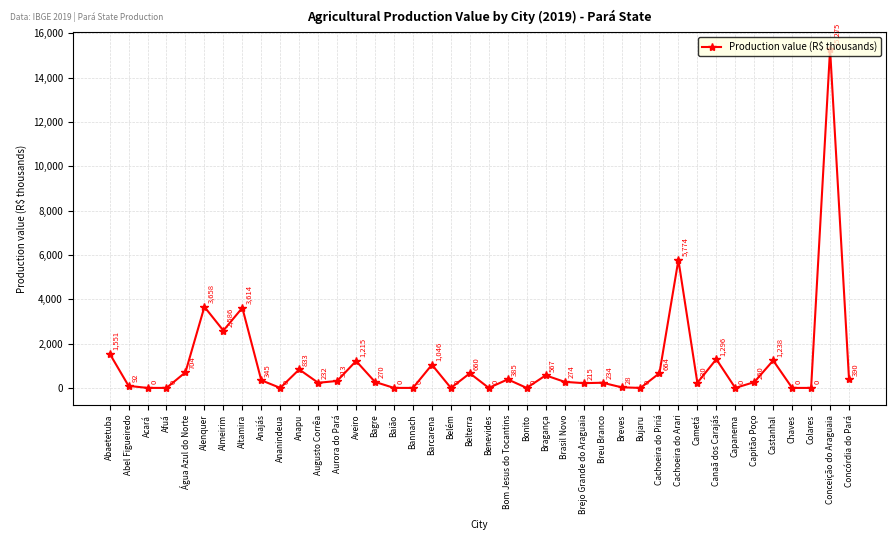

Which category has the highest value across all series?

Conceição do Araguaia